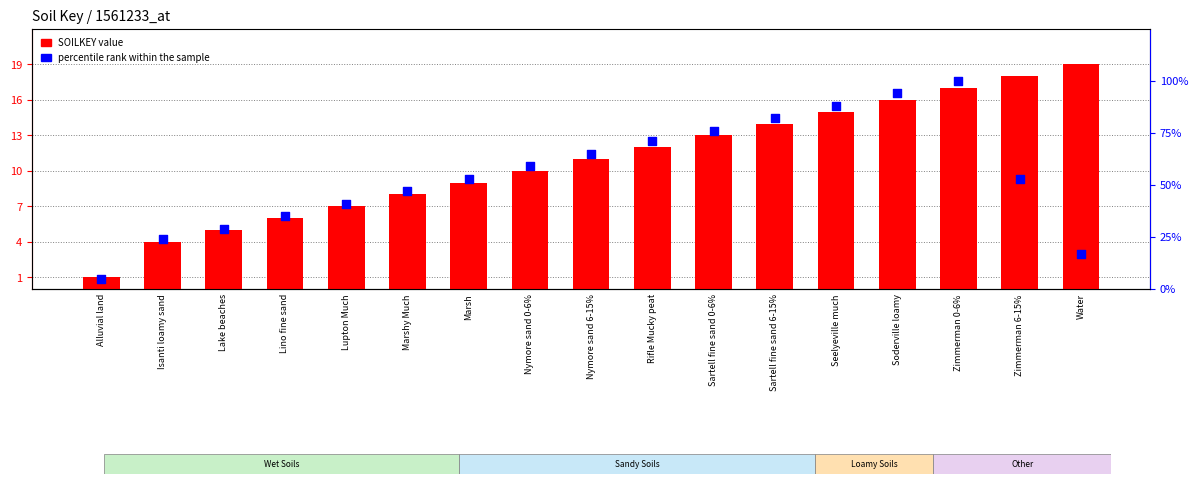

What are all the series names shown in the legend?

SOILKEY, percentile rank within the sample